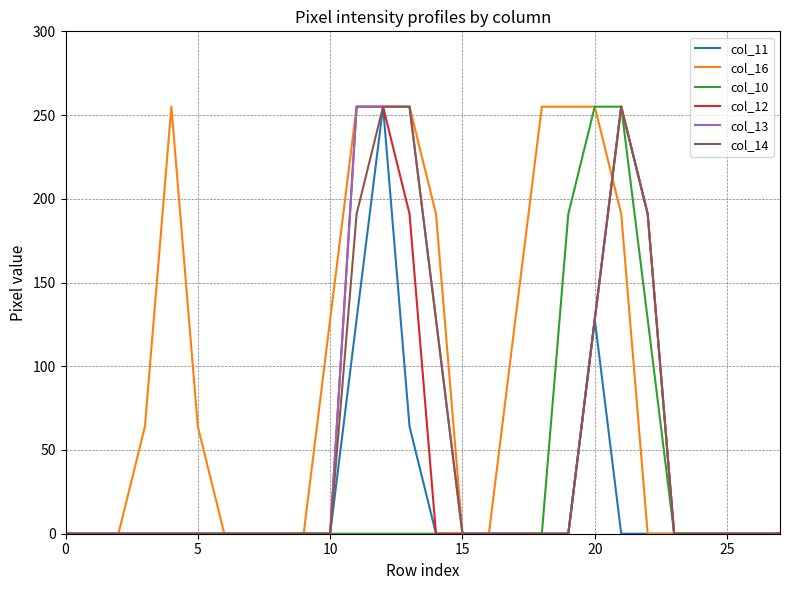

Which series has the largest total across all categories?

col_16